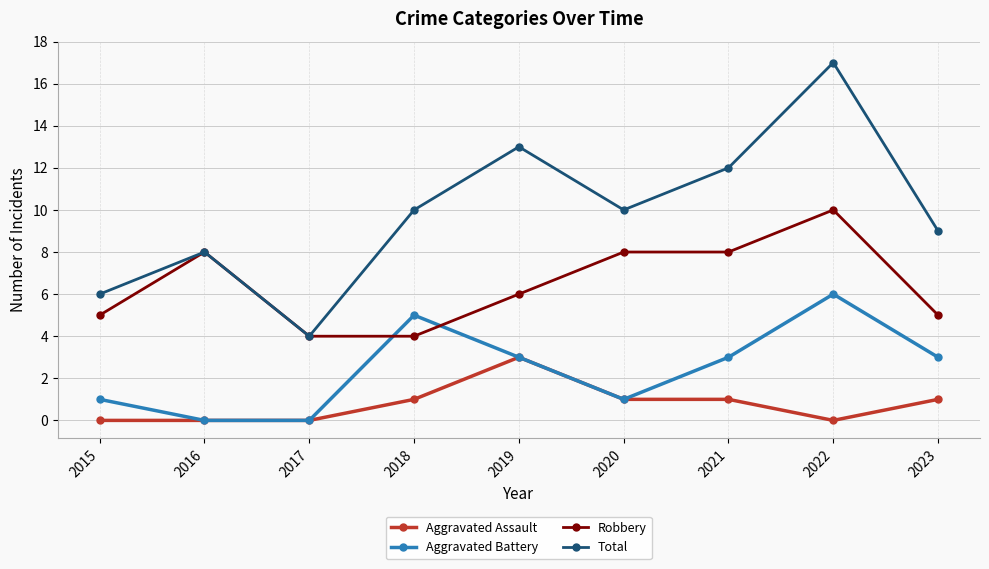

How many intersections are there between Aggravated Battery and Robbery?

2